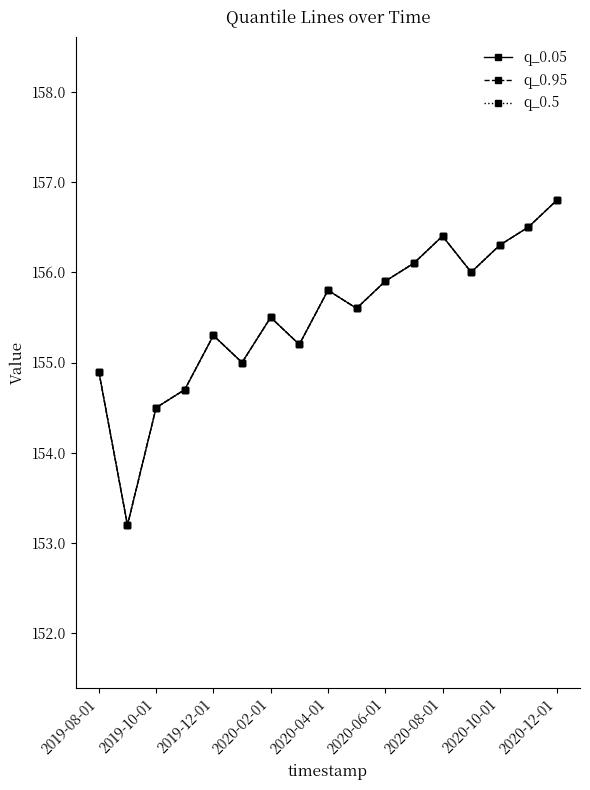

Does the chart have visible grid lines?

No